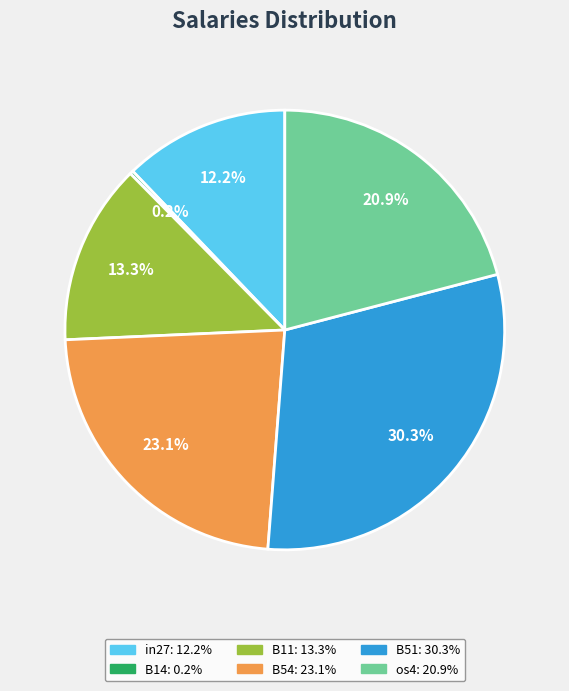

Is there any slice that represents more than half of the pie?

No